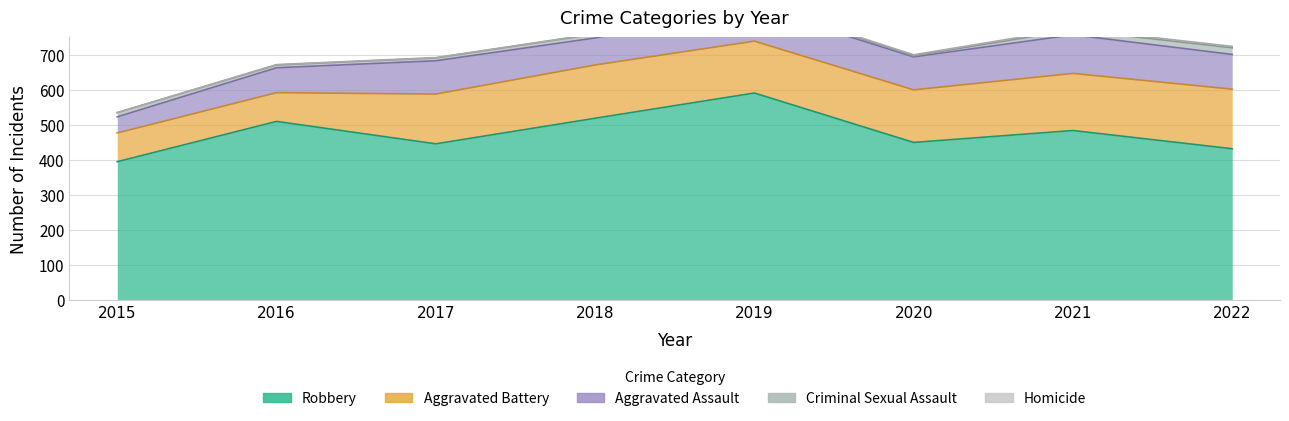

What are all the series names shown in the legend?

Aggravated Assault, Aggravated Battery, Criminal Sexual Assault, Homicide, Robbery